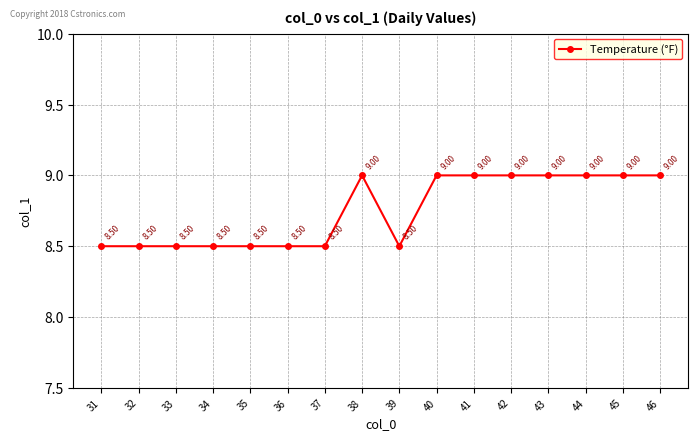

Reading left to right, extract all data points from this chart.

8.5	8.5	8.5	8.5	8.5	8.5	8.5	9.0	8.5	9.0	9.0	9.0	9.0	9.0	9.0	9.0